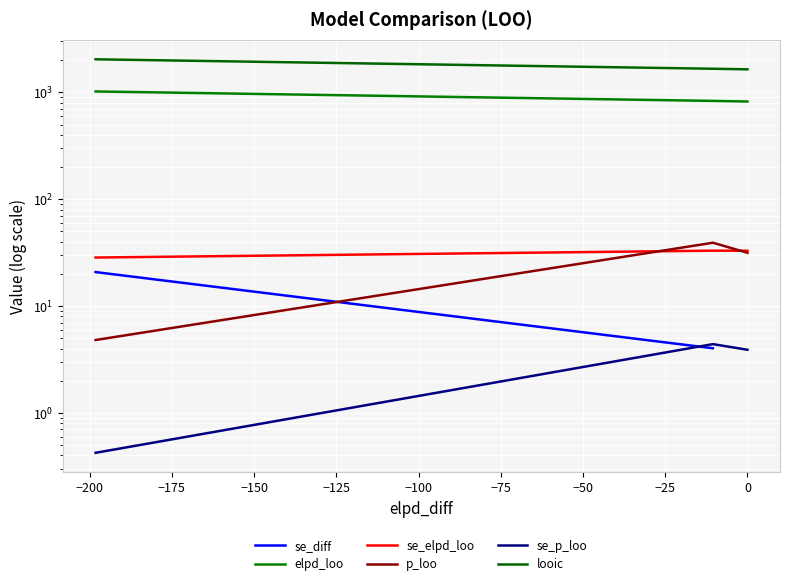

How many categories are shown in the chart?

3